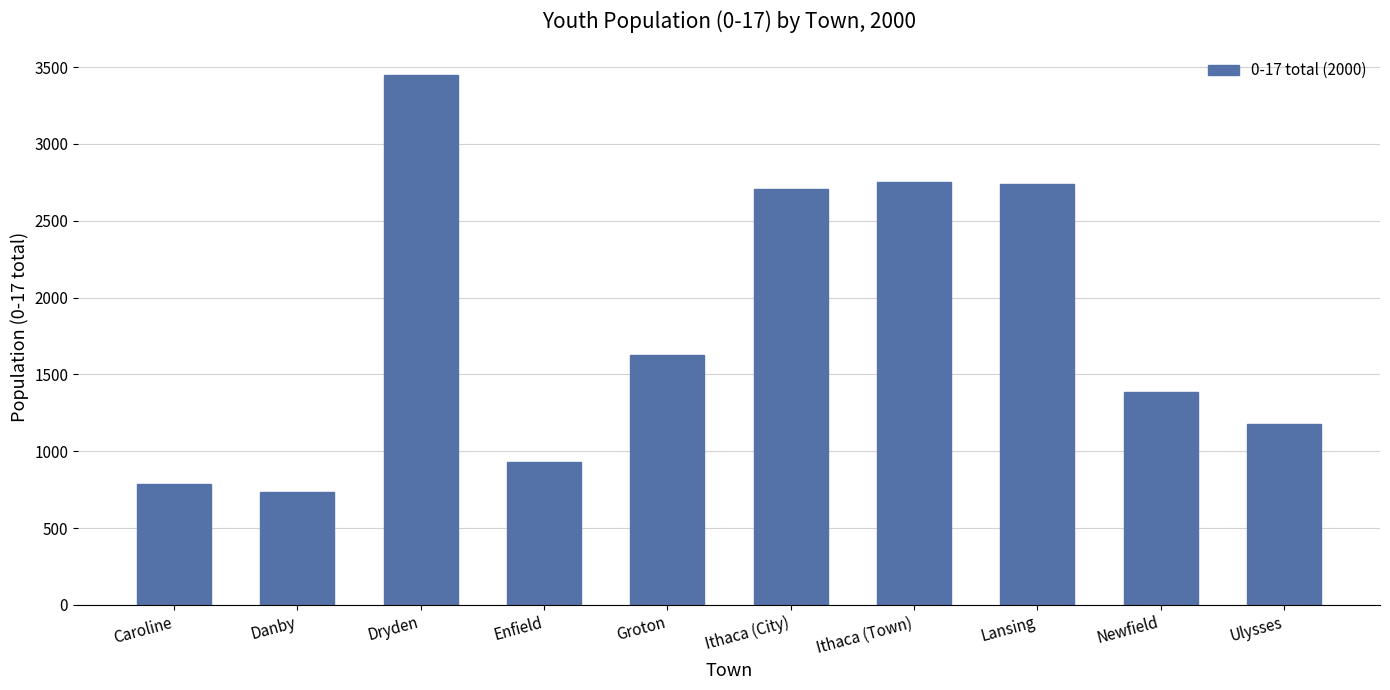

At which label does the data first exceed 1629?

Dryden